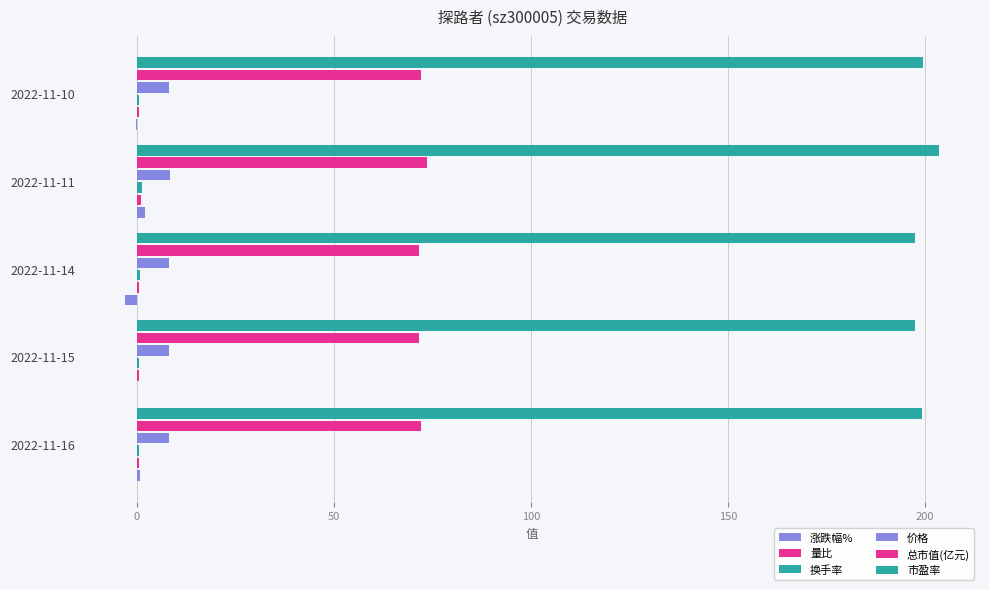

Which series has the largest total across all categories?

市盈率